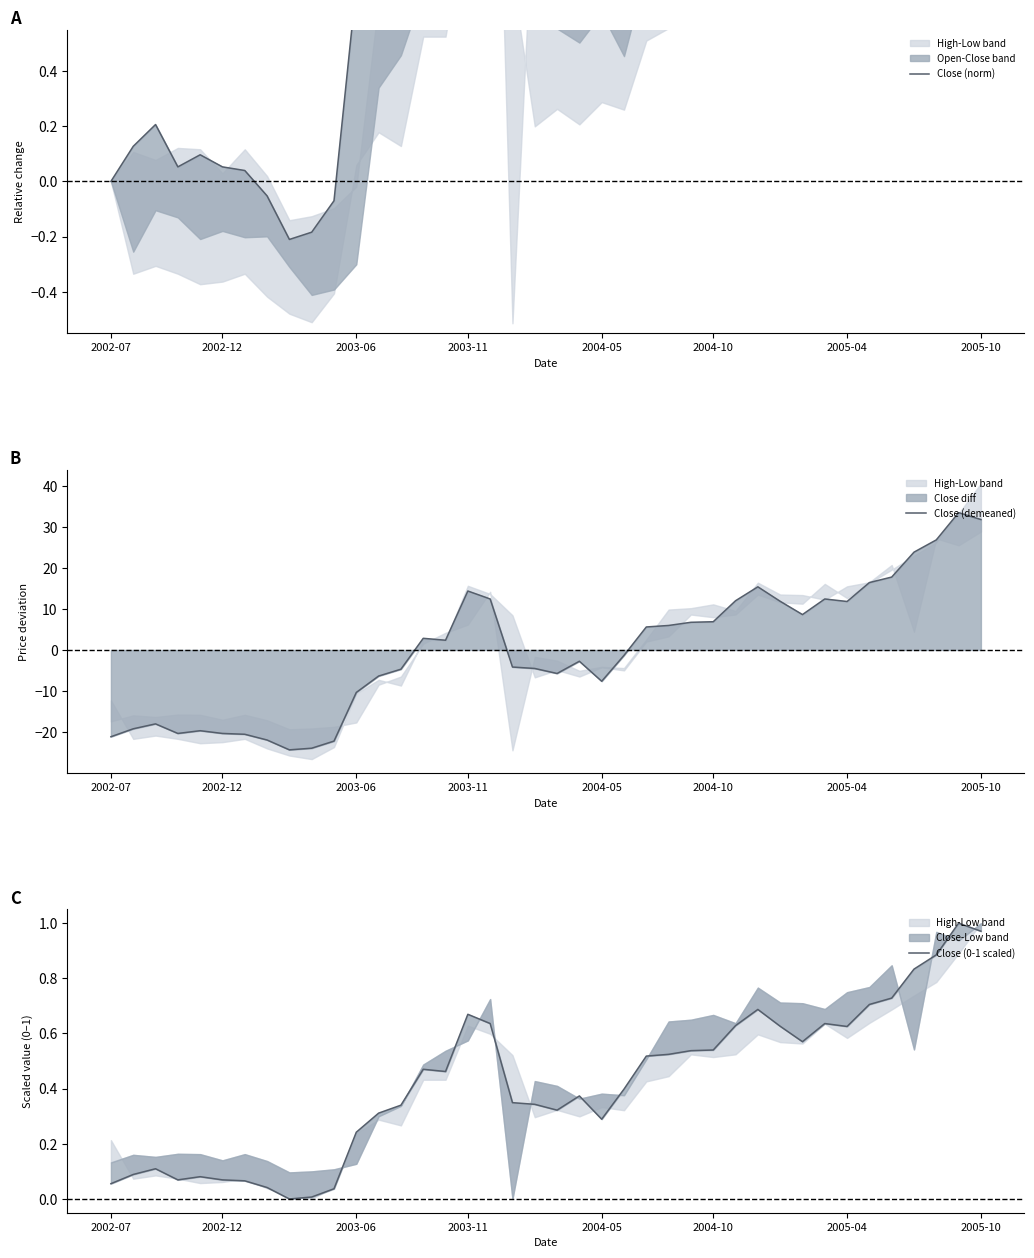

What is the maximum value for Close (demeaned)?

33.5